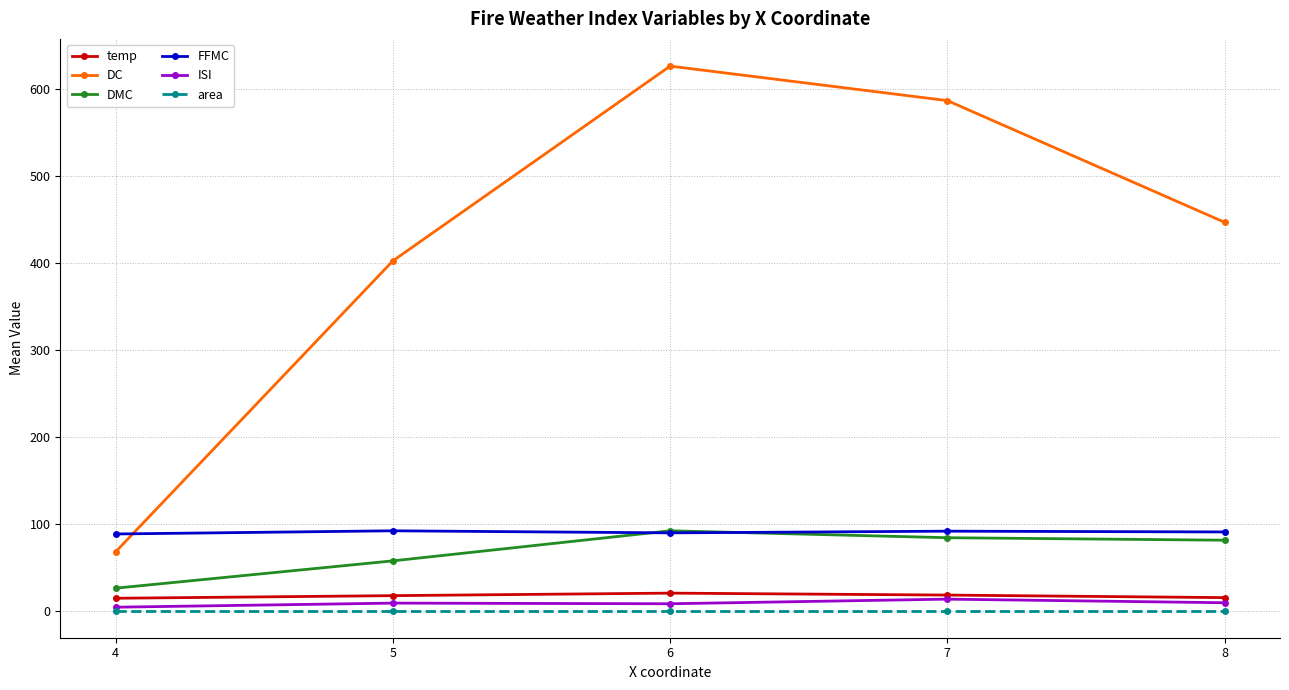

What is the sum of all temp values?

83.8